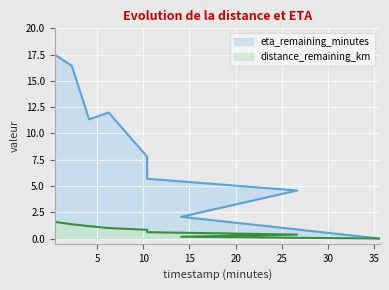

What are all the series names shown in the legend?

distance_remaining_km, eta_remaining_minutes